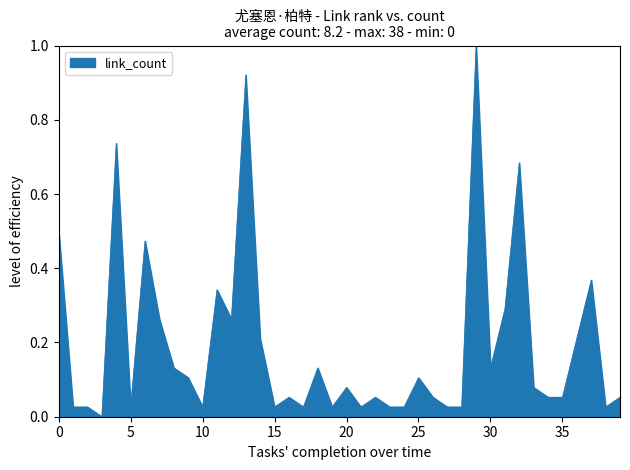

What is the maximum value shown in the chart?

1.0